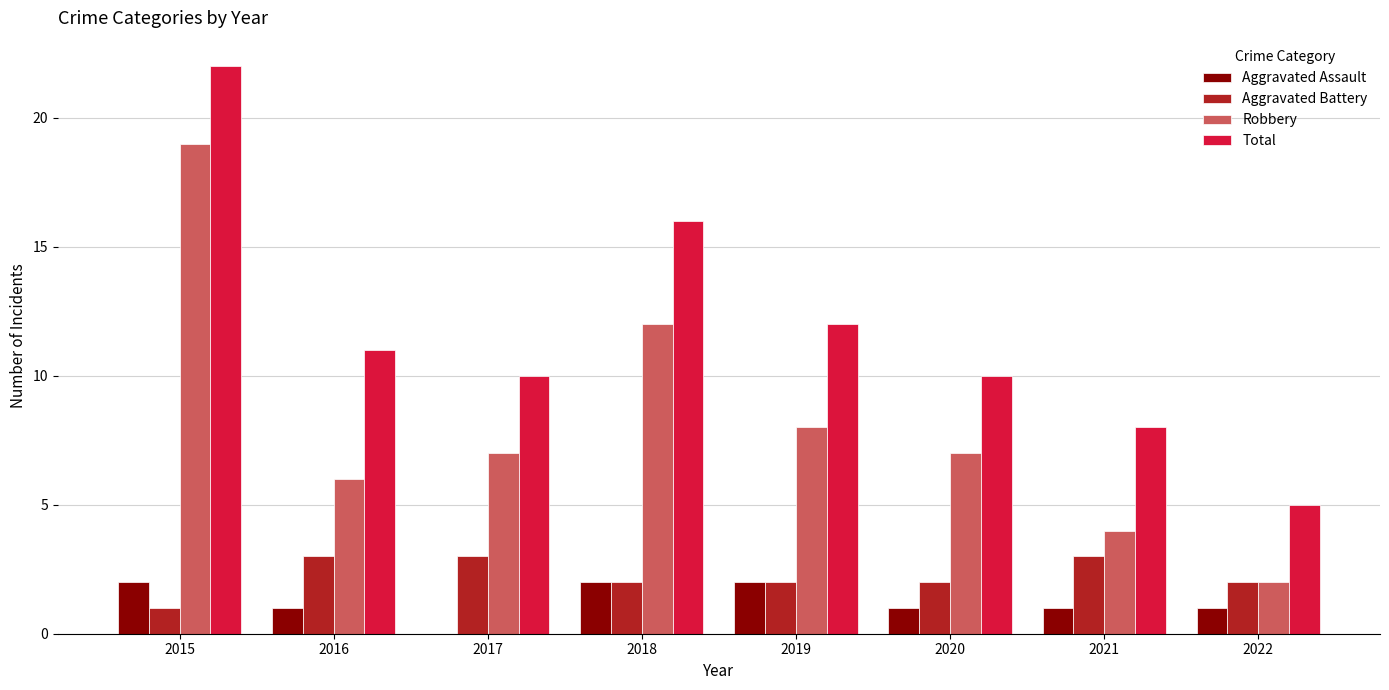

What are all the series names shown in the legend?

Aggravated Assault, Aggravated Battery, Robbery, Total